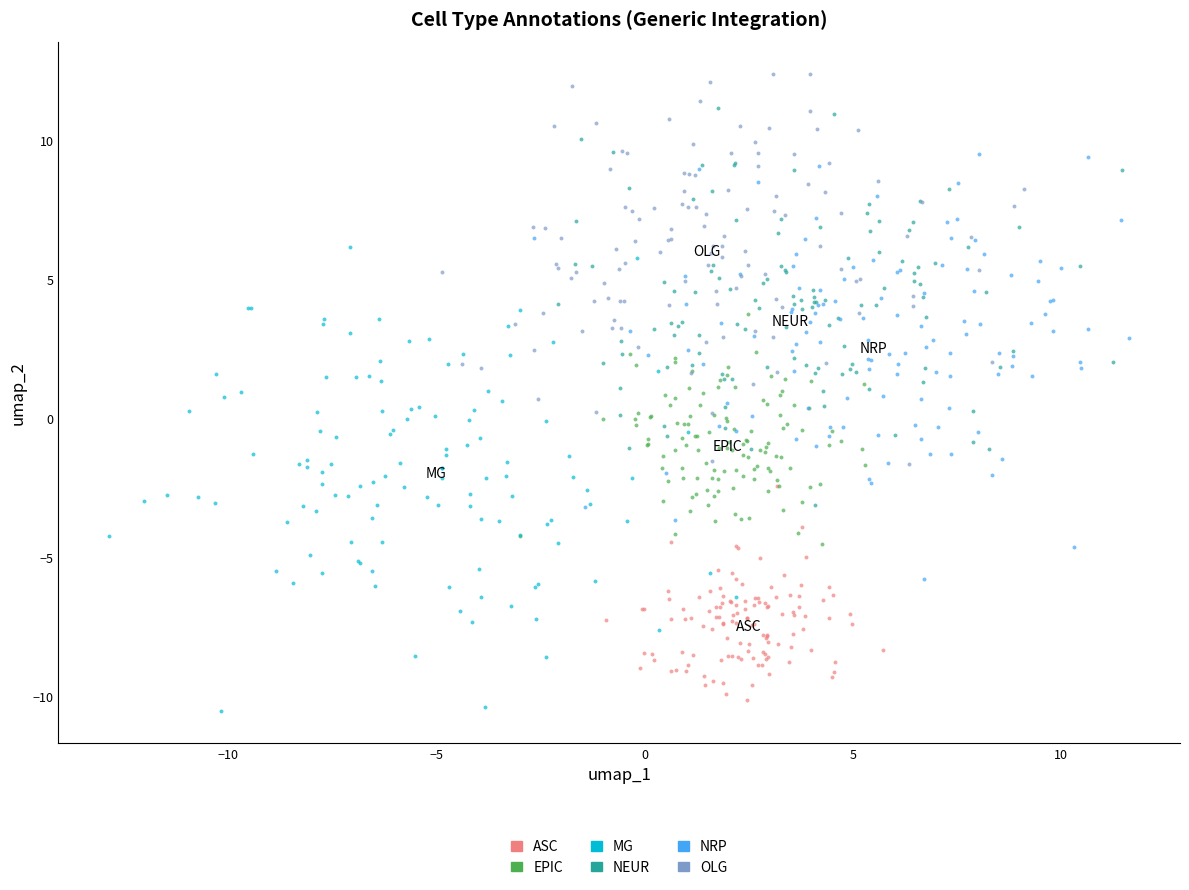

Which series has the largest Y range (max minus min)?

MG